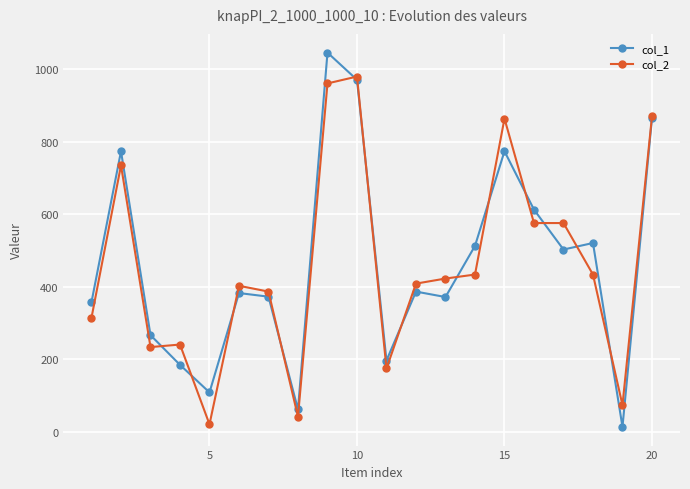

What is the difference between the second highest and second lowest values in the col_1 series?

909